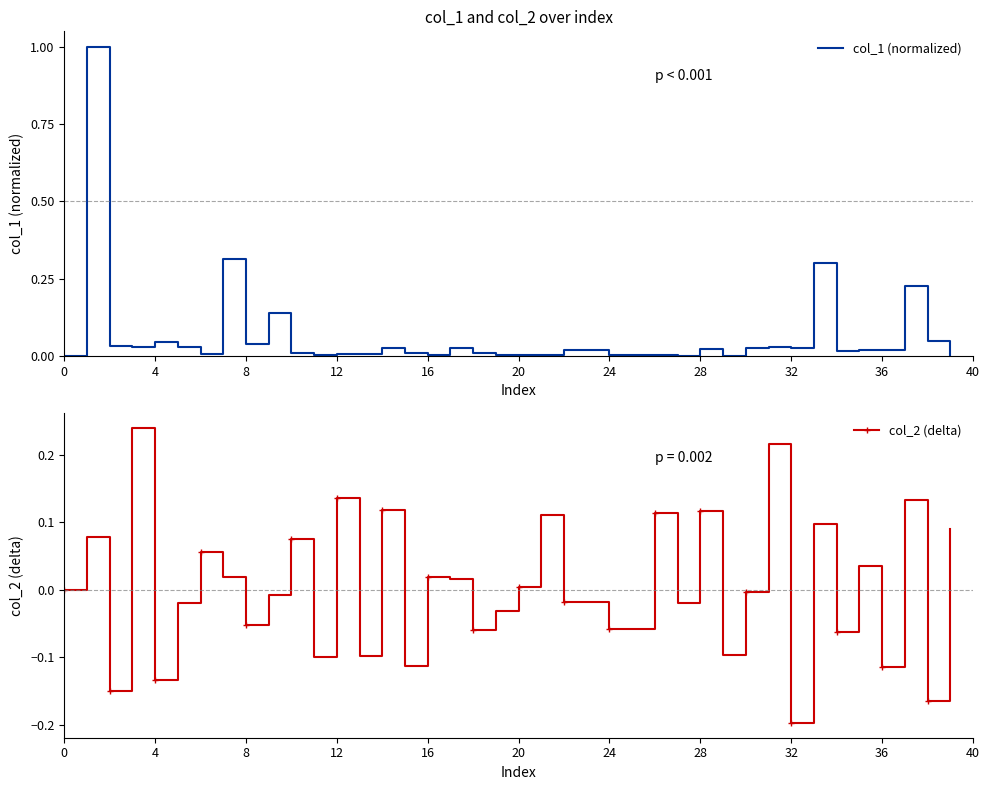

Which series ends up on top after the final intersection of col_1 (normalized) and col_2 (delta)?

col_2 (delta)